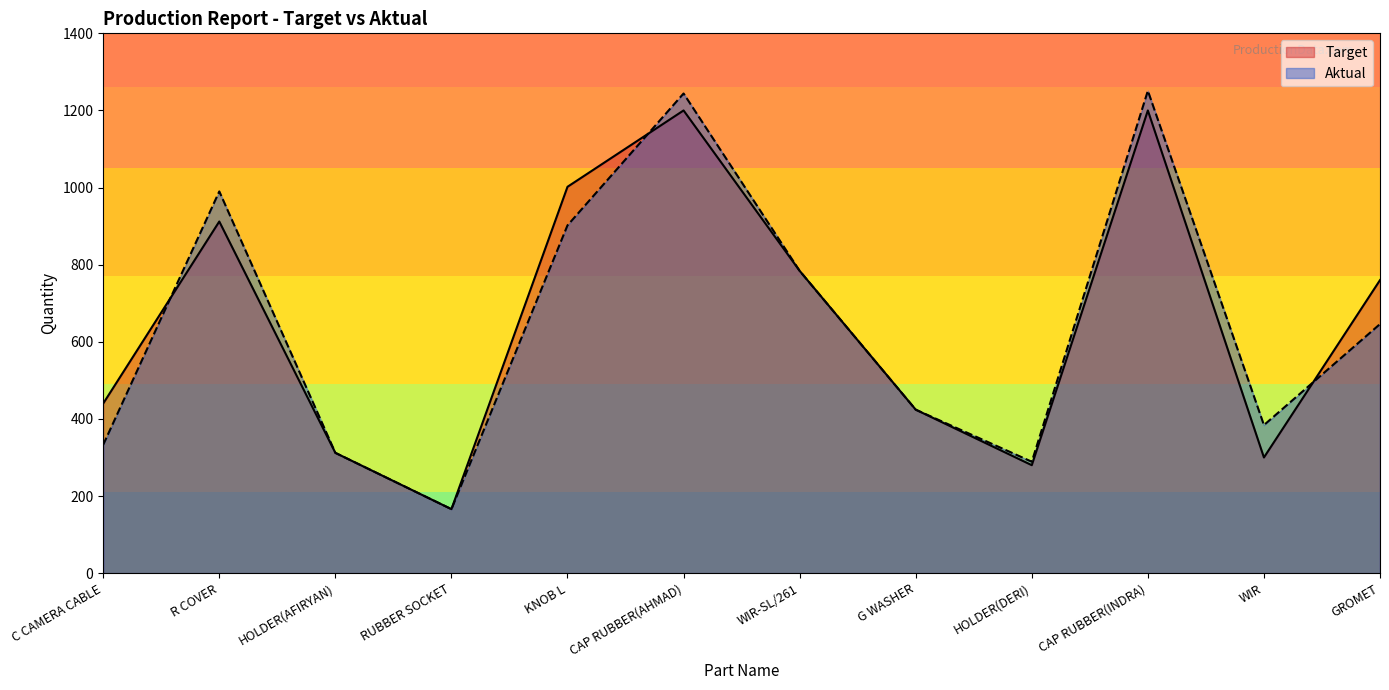

What is the label of the 7th point from the left?

WIR-SL/261